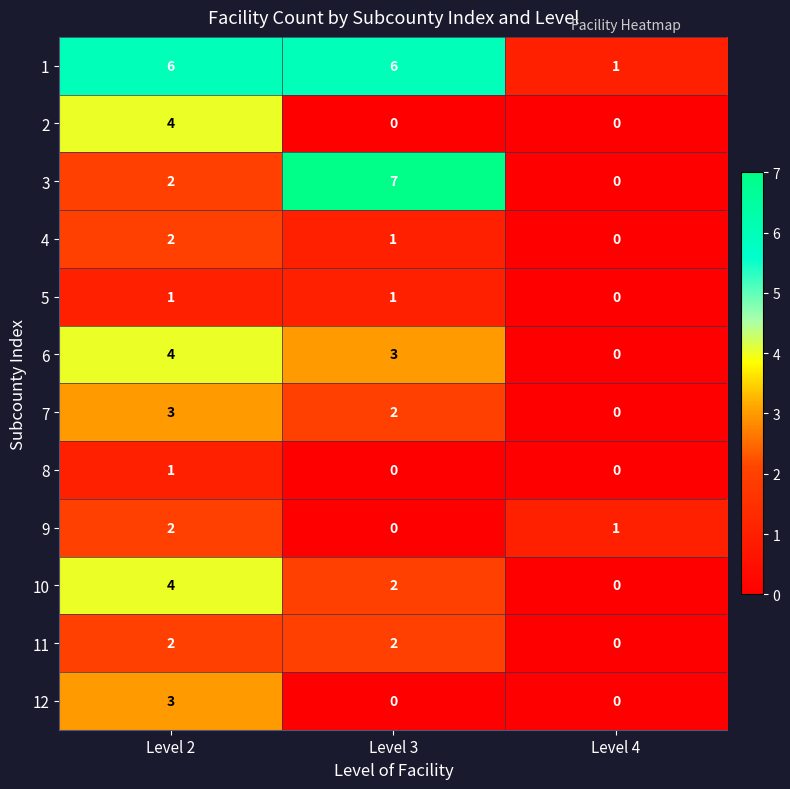

What is the spread (max minus min) of values at Level 4?

1